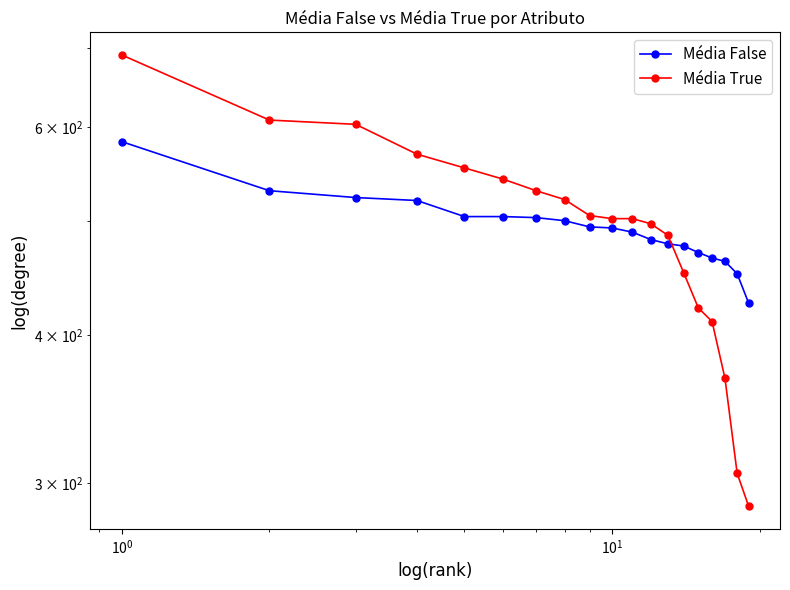

How many data points does each series have?

19